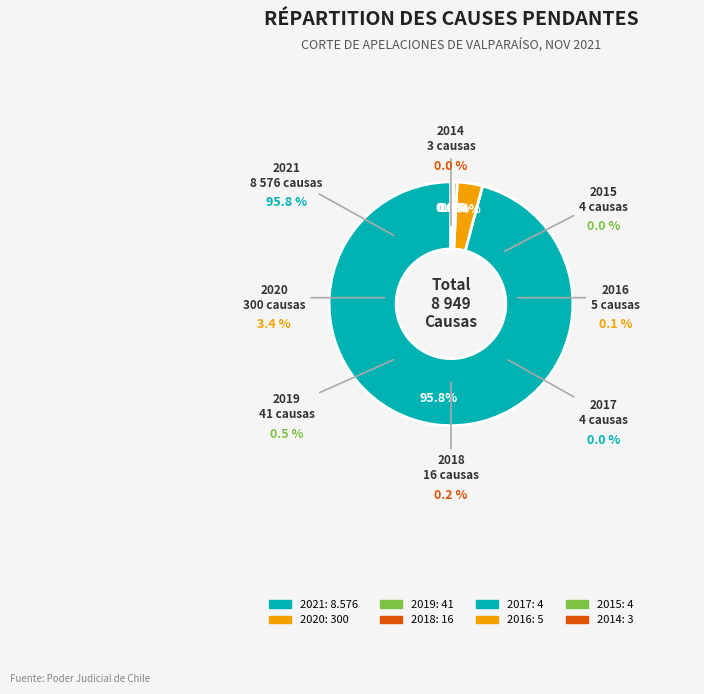

How much of the chart is everything except 2015?

100.0%